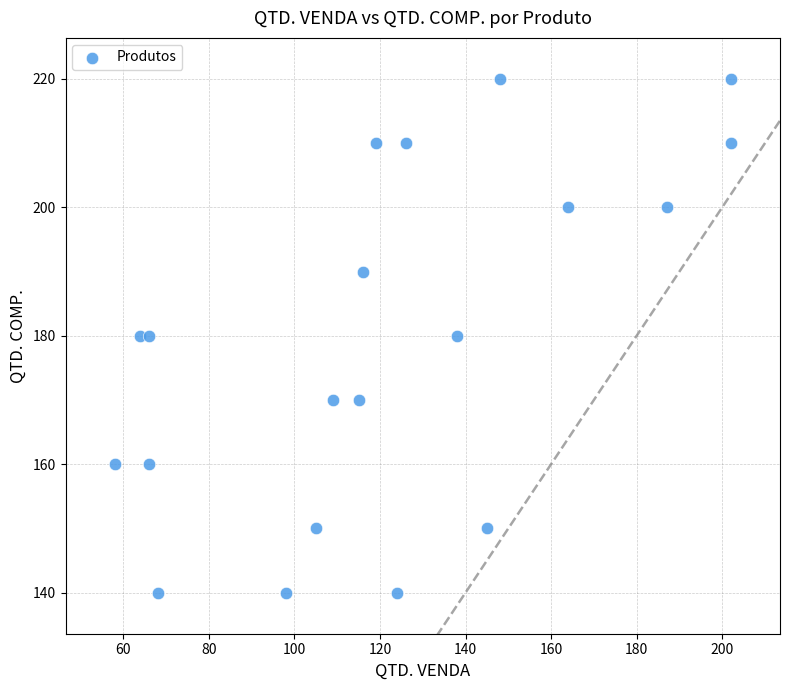

What is the range of Y values (max minus min)?

80